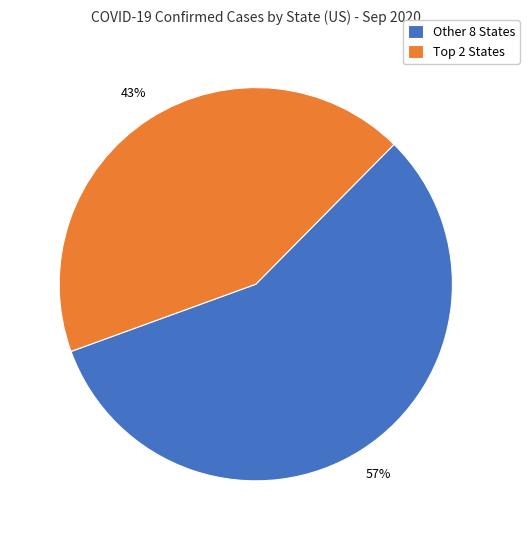

True or false: Other 8 States accounts for 43% of the total.

False